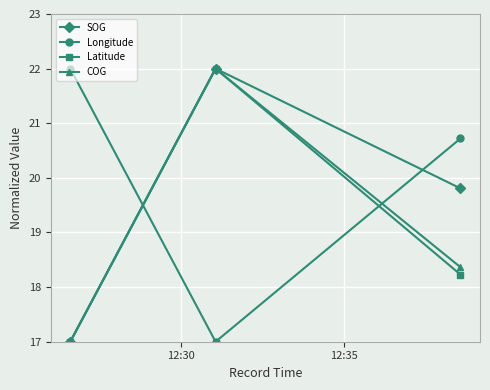

What is the minimum value shown in the chart?

17.0